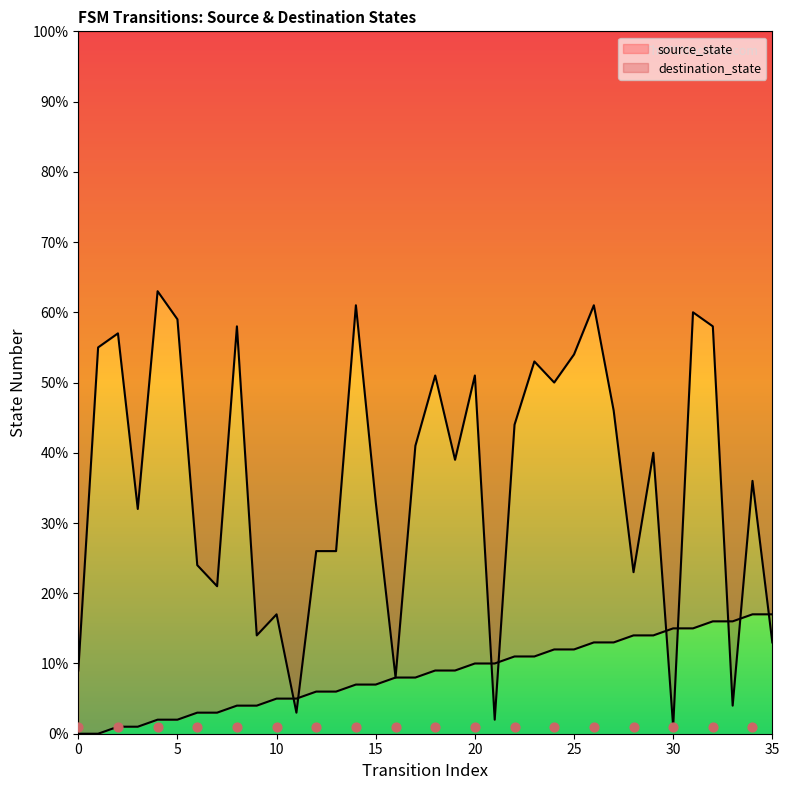

What are all the series names shown in the legend?

source_state, destination_state